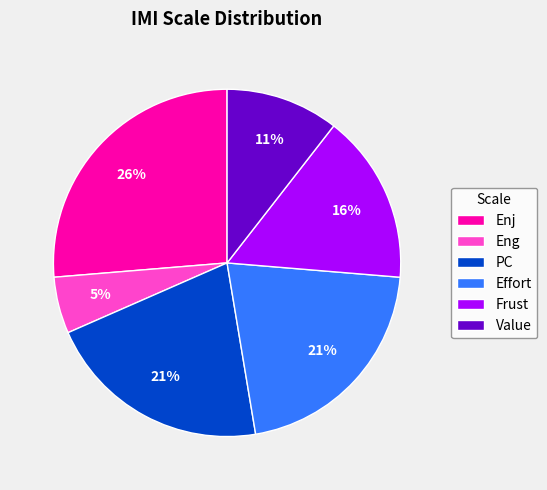

Is there a majority slice in this chart?

No